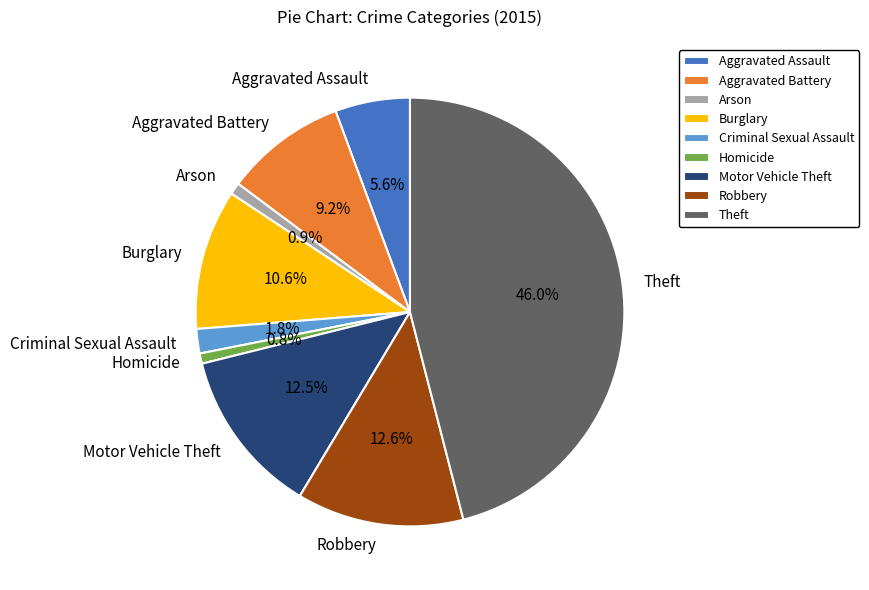

Which has a higher value, Criminal Sexual Assault or Homicide?

Criminal Sexual Assault